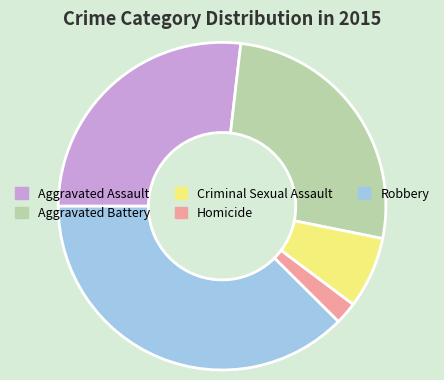

Does any single category account for the majority?

No